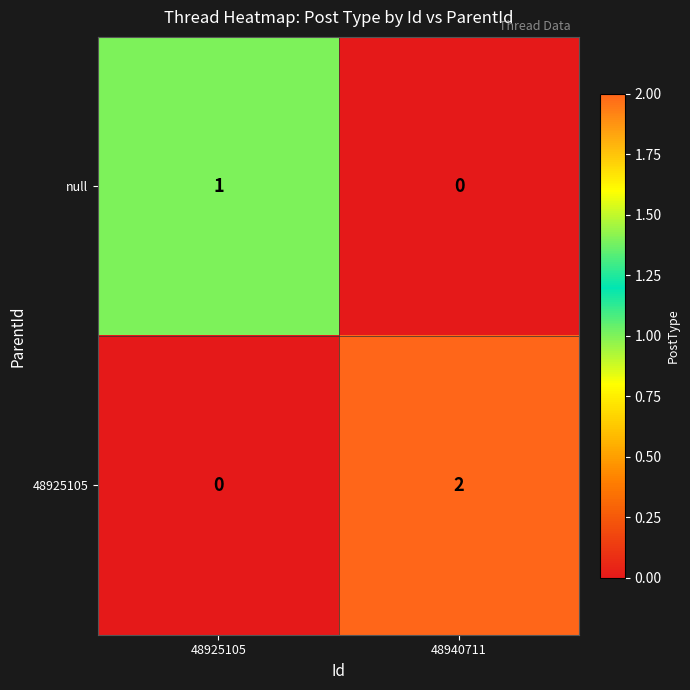

The 48925105 series shows 2 at 48940711. True or false?

True